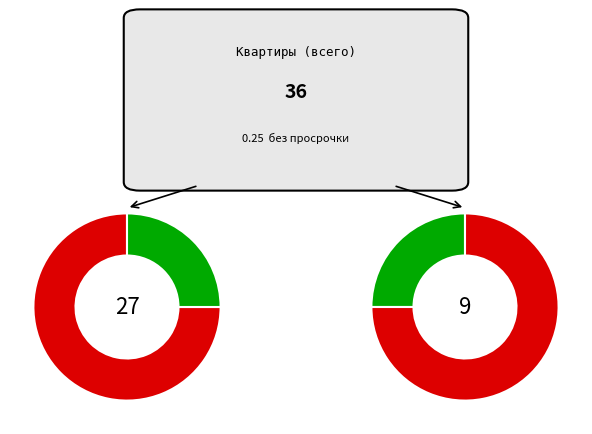

How many segments does this pie chart have?

2